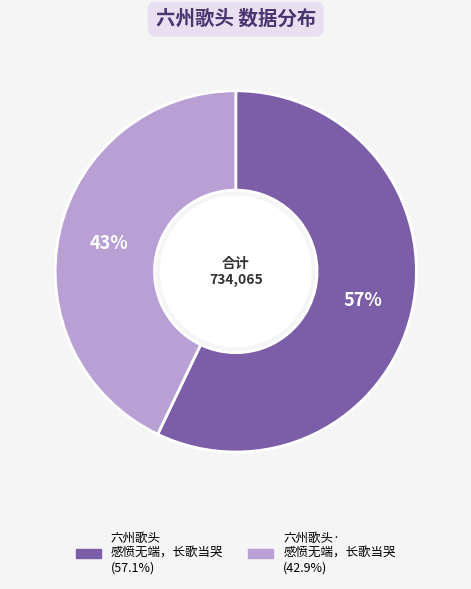

To the nearest percent, what is the difference between the largest and smallest slice percentages?

14%